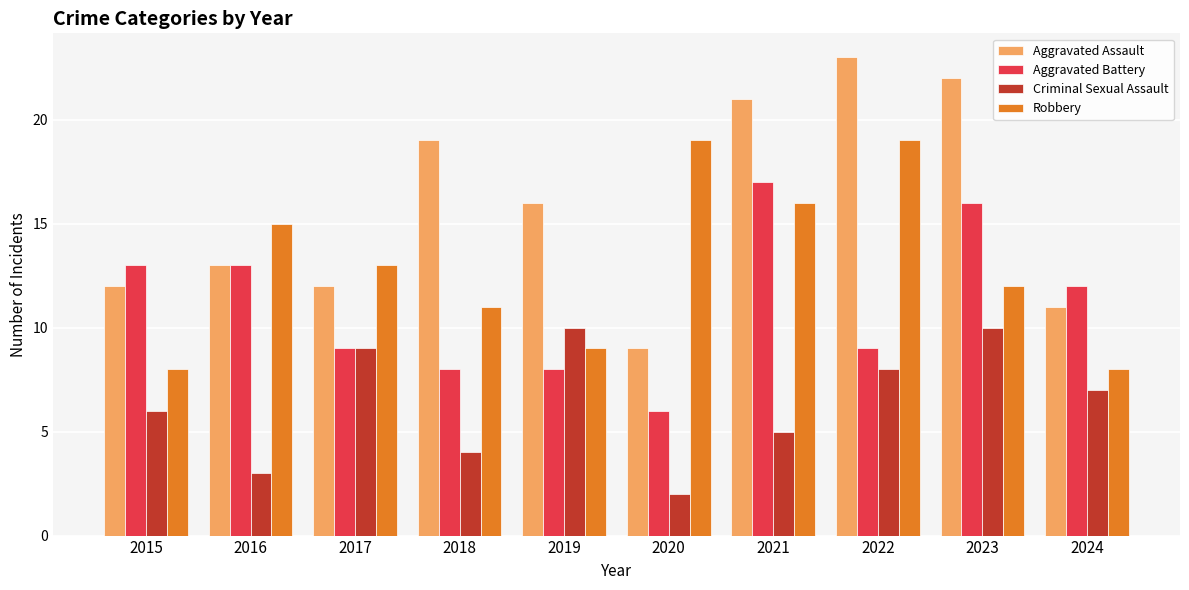

At which label is Robbery closest to 13?

2017